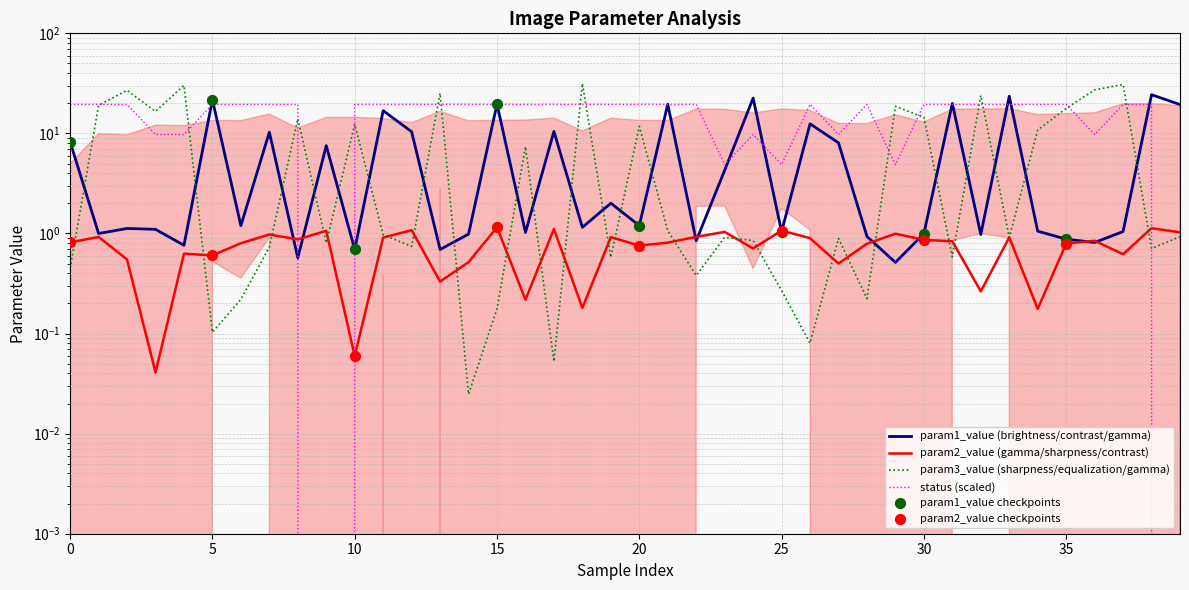

What are all the series names shown in the legend?

param1_value, param2_value, param3_value, status